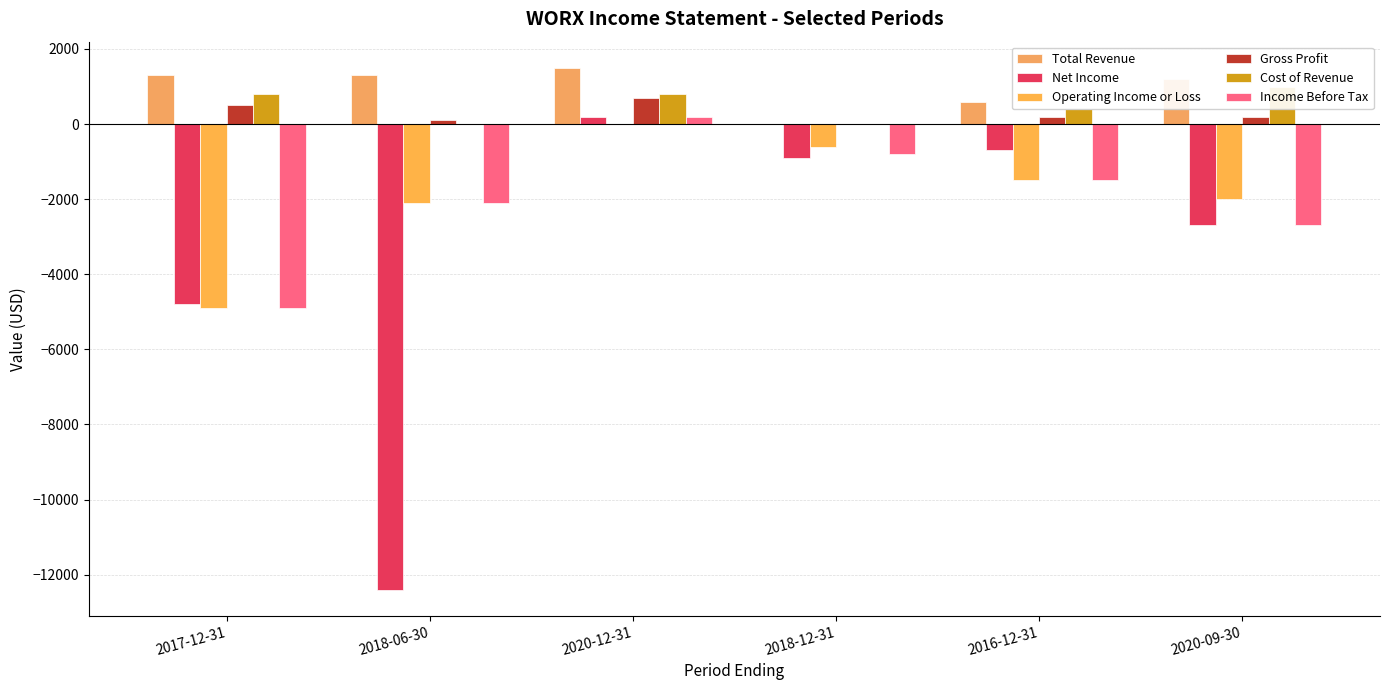

Which has a higher value, 2016-12-31 or 2018-06-30?

2018-06-30